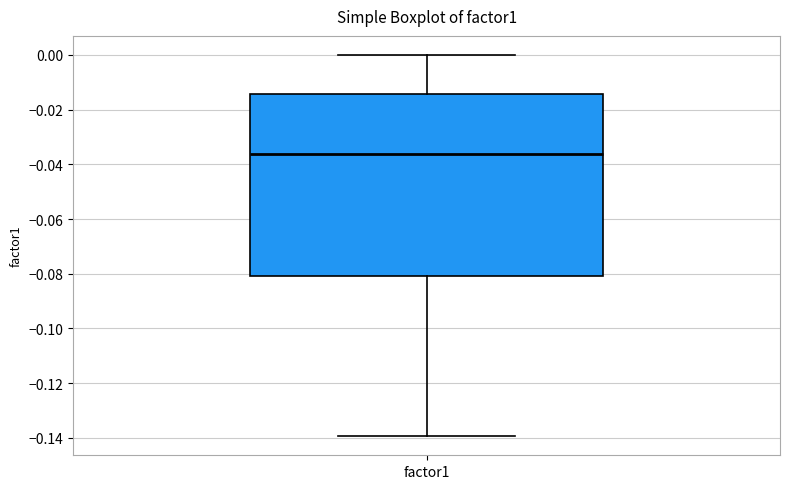

Transcribe this box plot: give where the median line is, the range the box spans, and where the two whiskers end, as read against the y-axis. The values are not printed on the chart, so give them approximately, as read against the axis.

median -0.036, box -0.080 to -0.014, whiskers -0.140 to 0.000